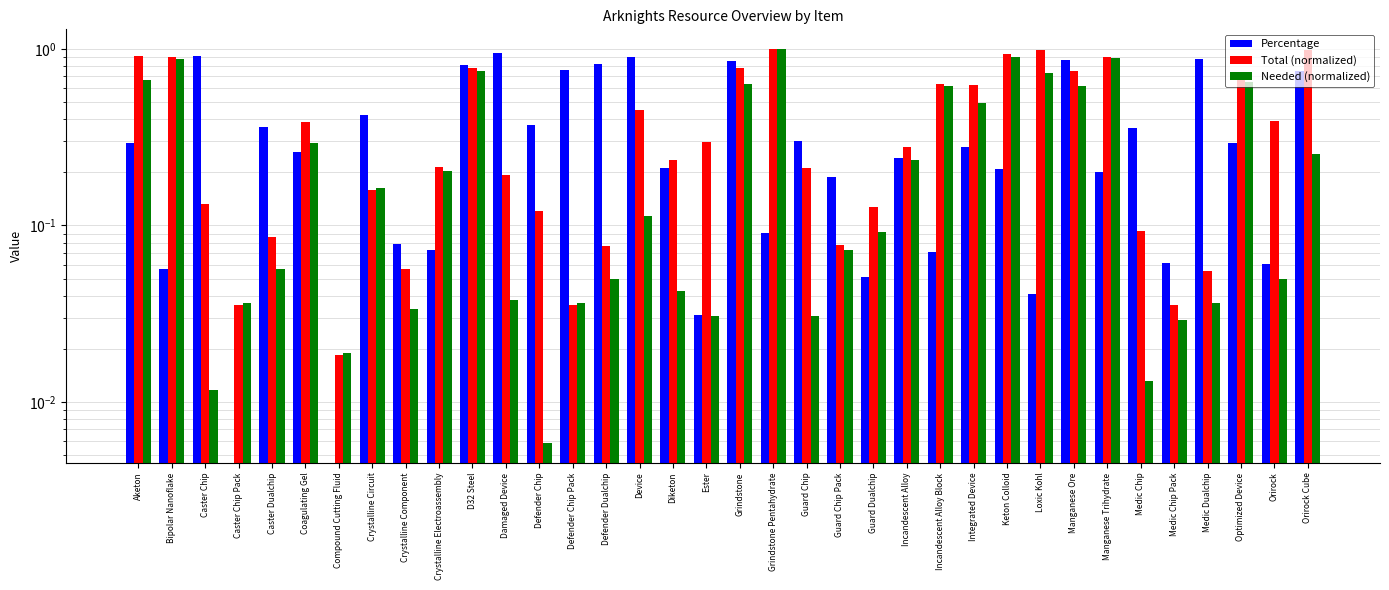

List the series in order of their peak value, lowest first.

Percentage, Total (normalized), Needed (normalized)